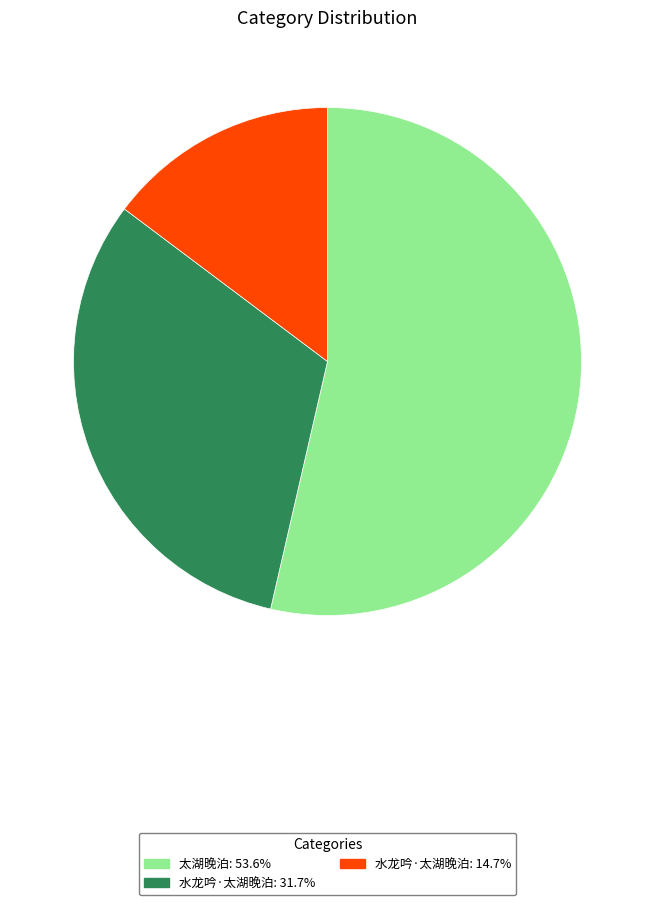

Is there any slice that represents more than half of the pie?

Yes